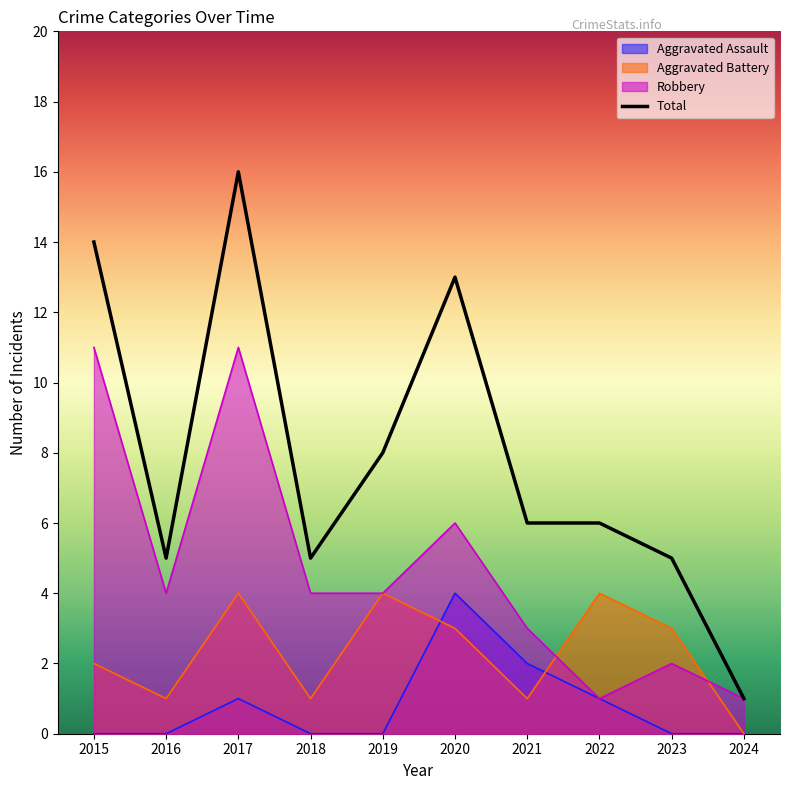

What is the value of the Robbery point at the 7th from the left?

3